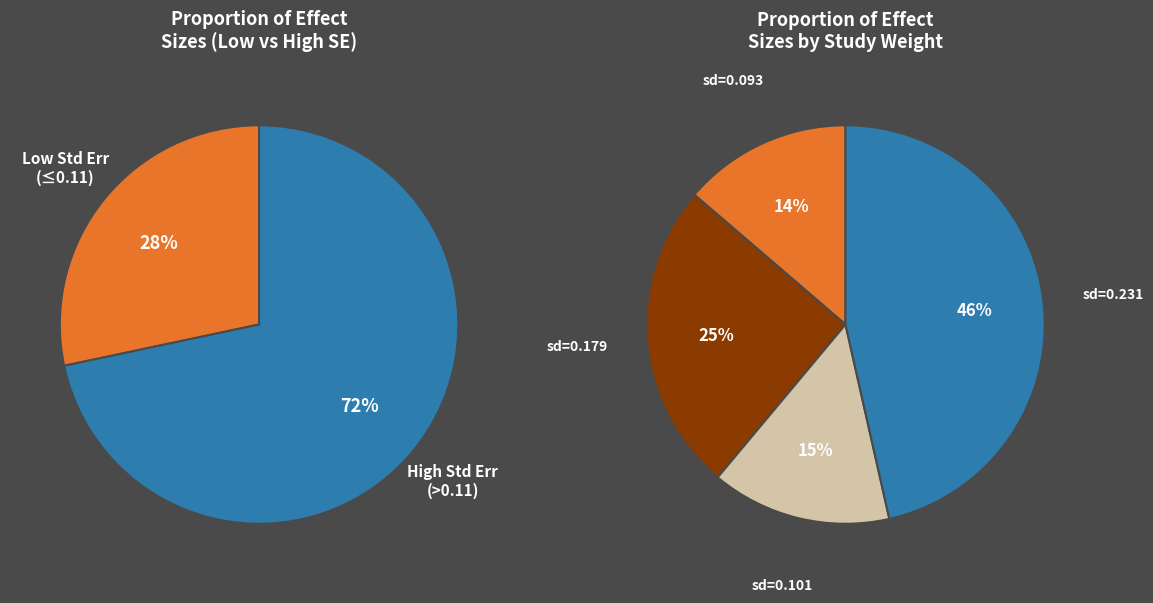

Which slice is the largest?

0.2306289247743148